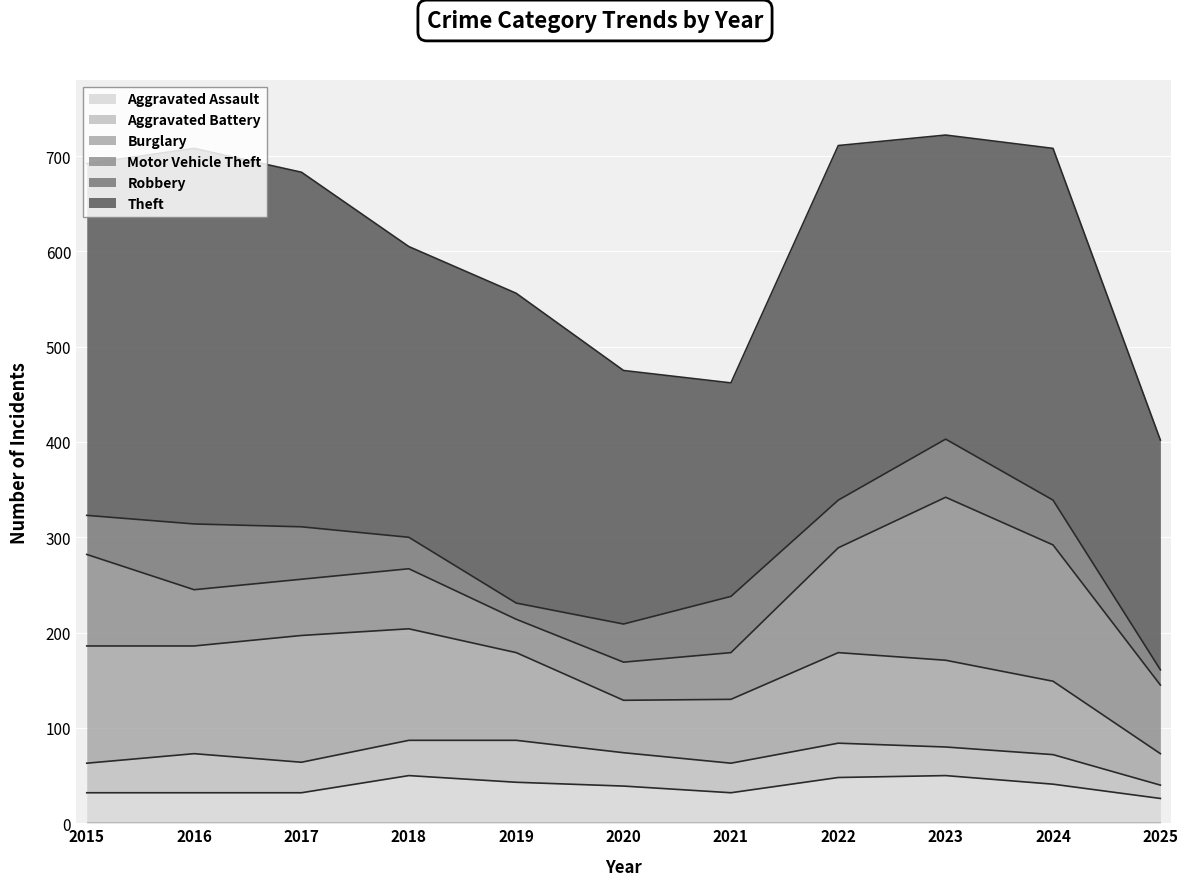

Which series ends up on top after the final intersection of Aggravated Battery and Robbery?

Robbery